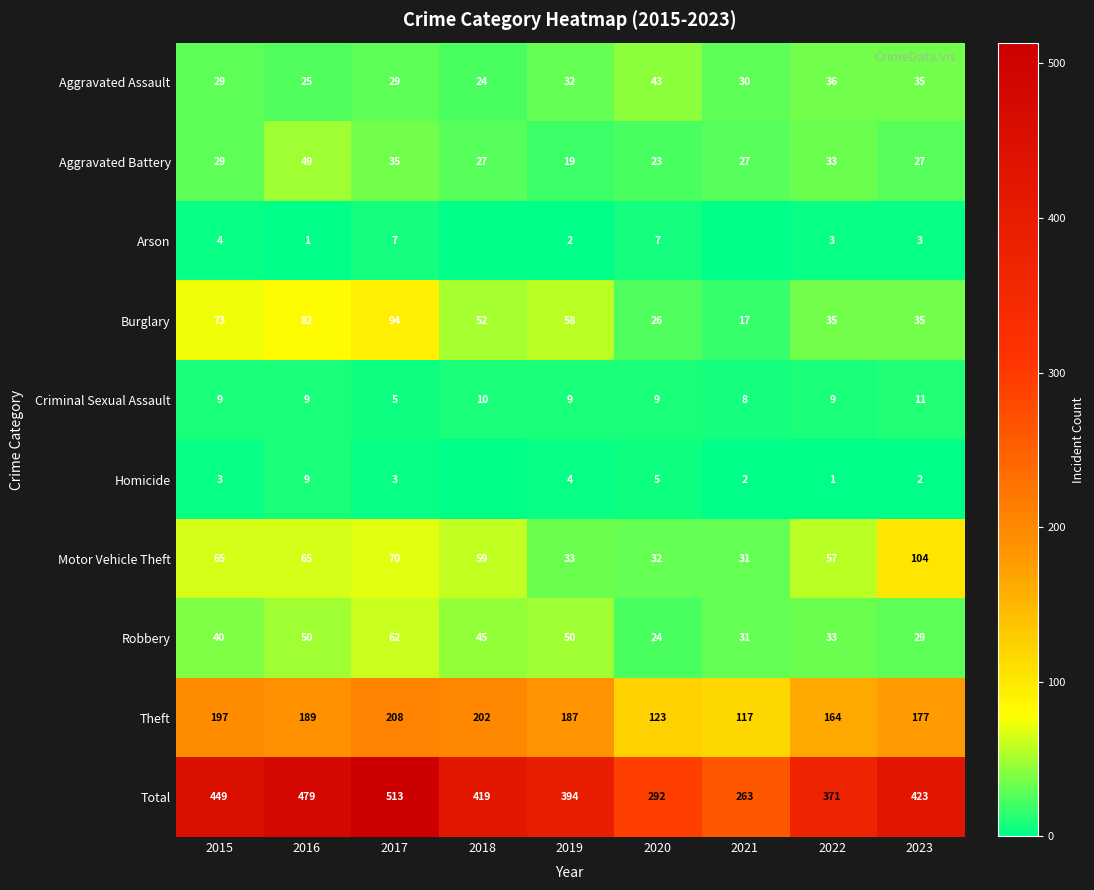

List the labels in order of Theft value, largest first.

2017, 2018, 2015, 2016, 2019, 2023, 2022, 2020, 2021